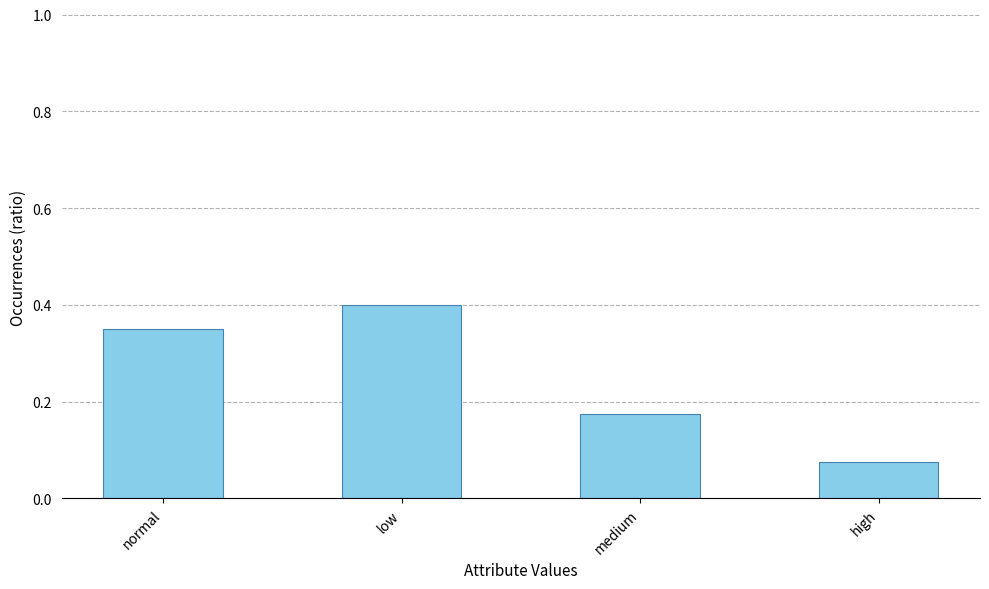

What is the sum of the values at normal and medium?

0.5